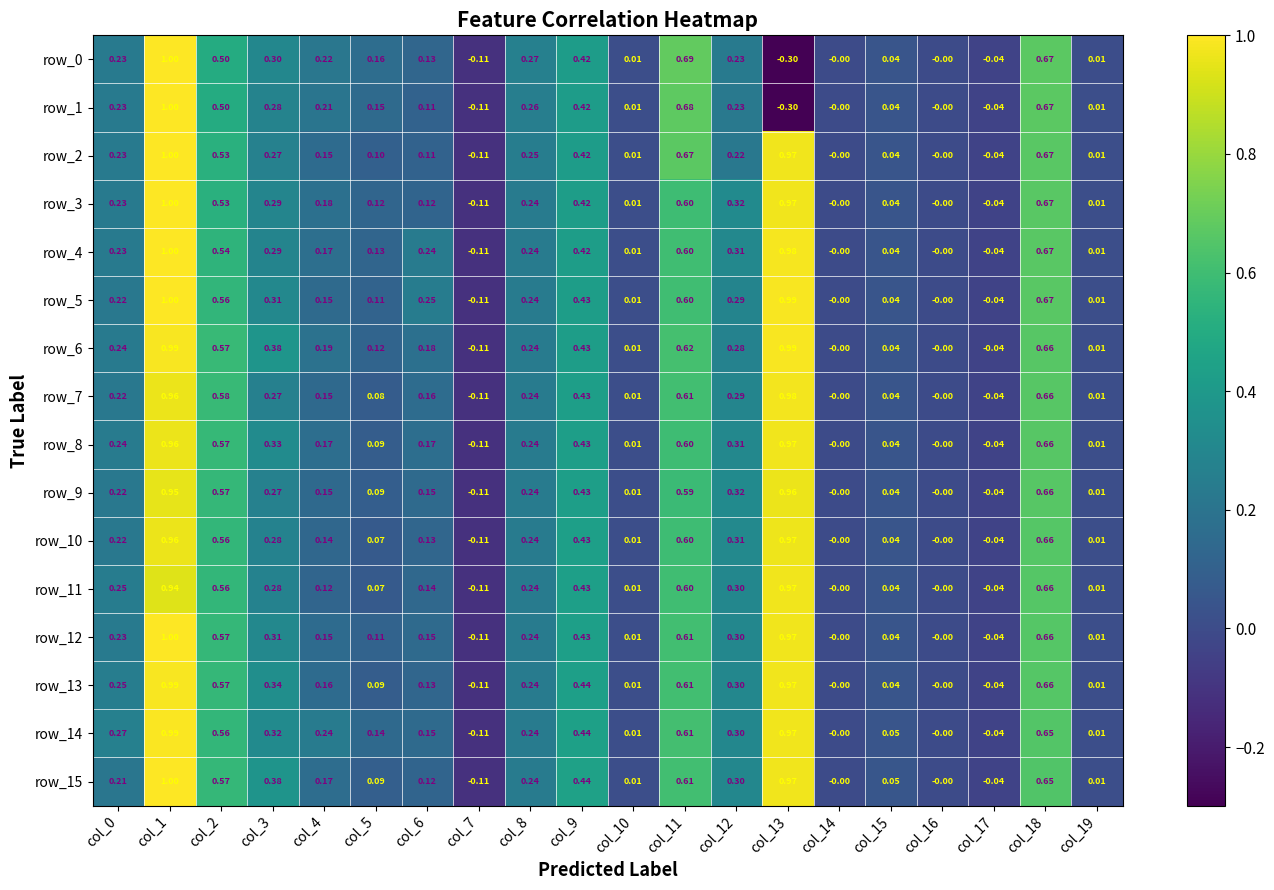

What is the sum of all row_1 values?

4.4